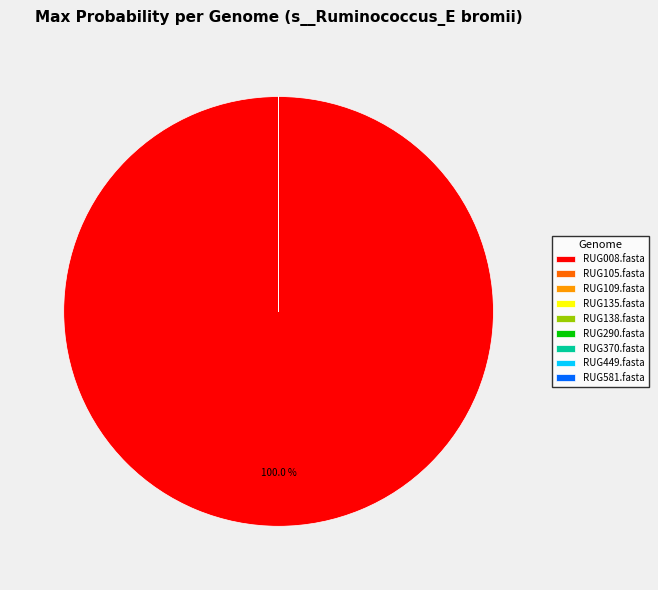

Which slice is the largest?

RUG008.fasta